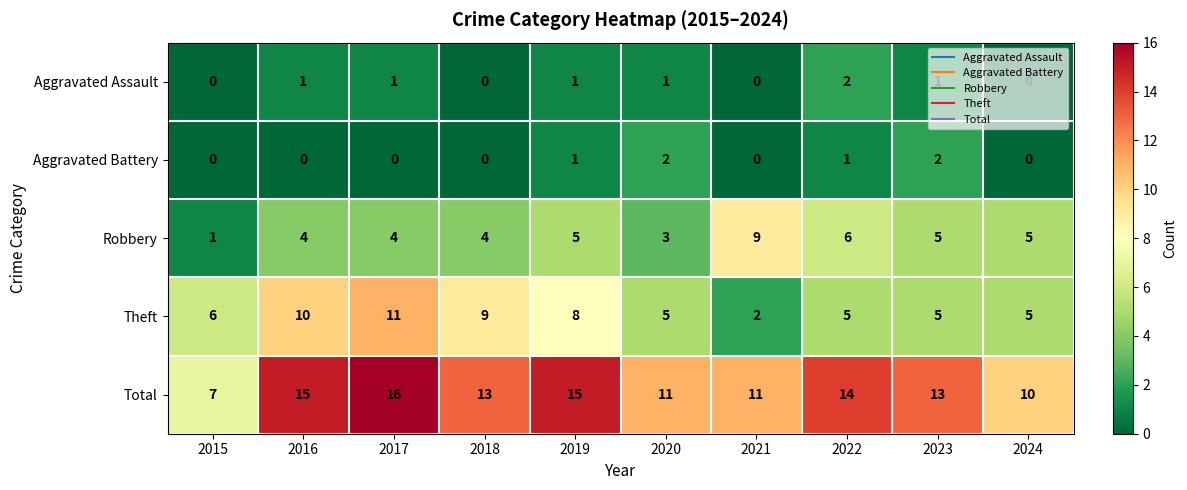

What is the difference between the maximum and minimum values in the Theft series?

9